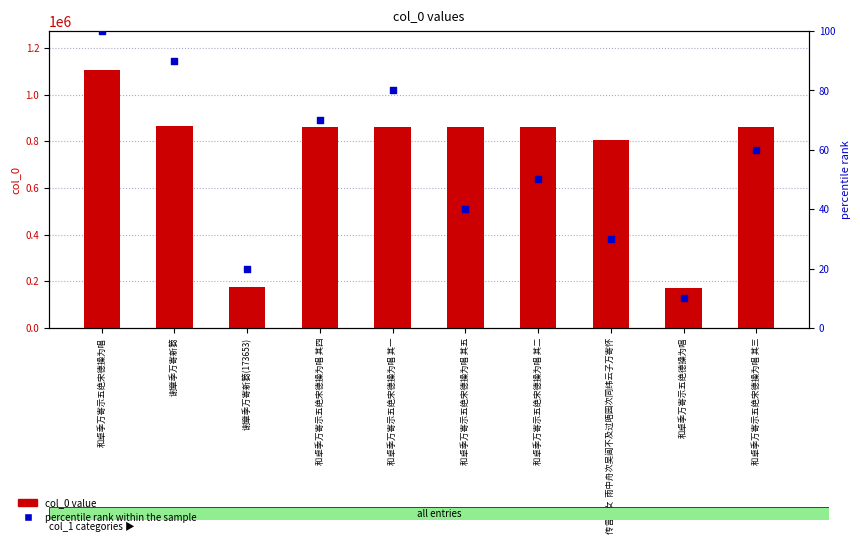

At how many categories does at least one series exceed 115868?

10